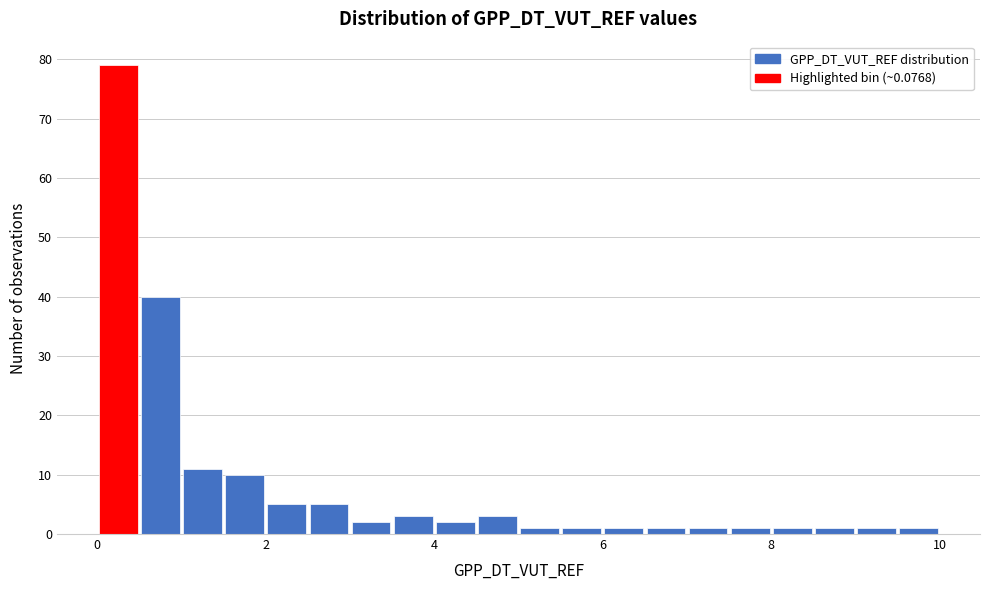

Around what value on the x-axis is the tallest bar? Give the approximate position of its centre, as read against the axis.

0.2